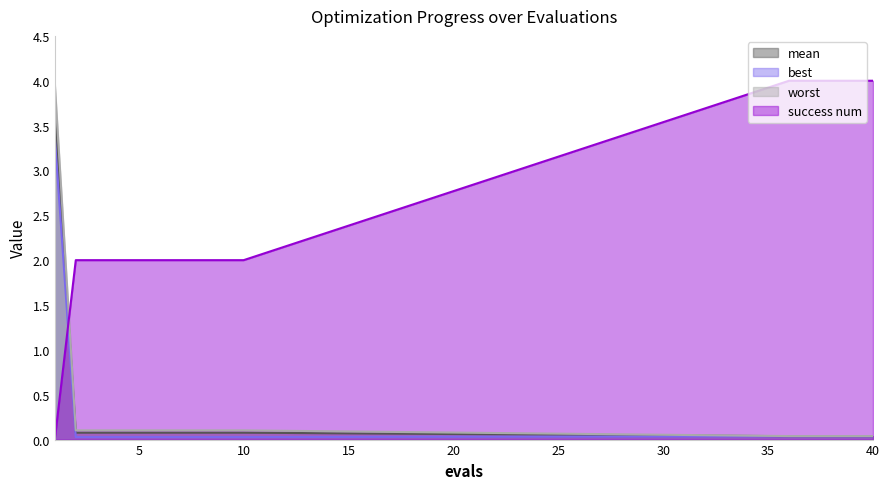

What is the total value across all series at 40?

4.1